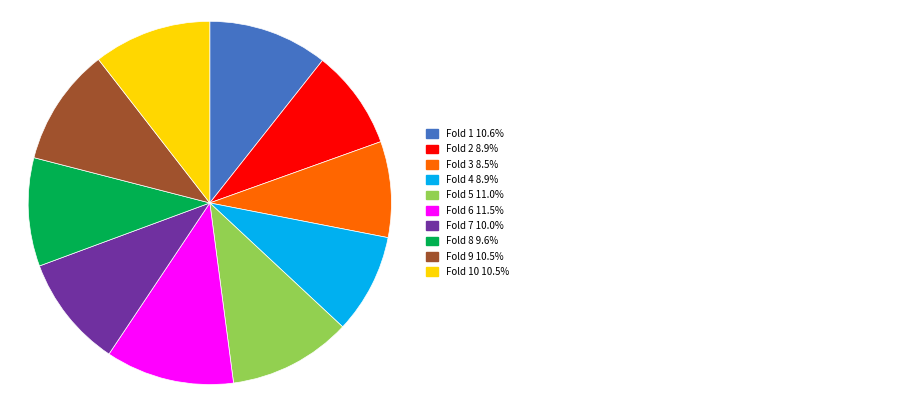

Does any single category account for the majority?

No